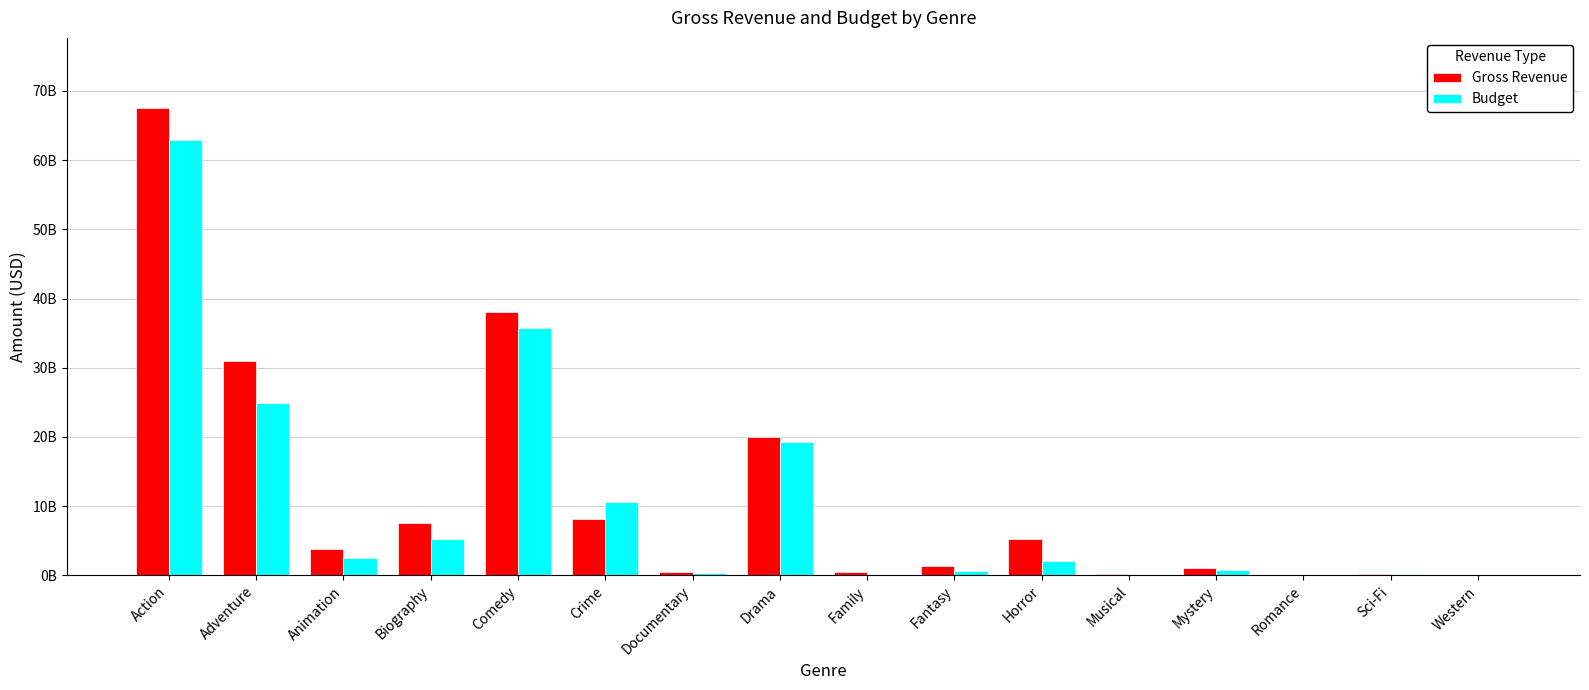

Are the bars grouped side by side (vs. stacked)?

Yes